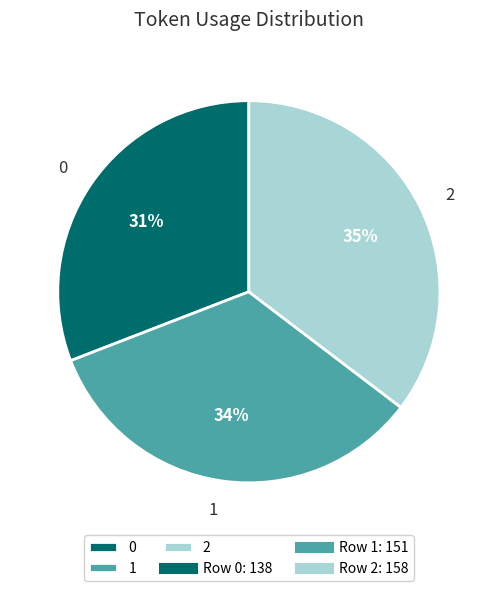

The 2 slice represents 35% of the pie. True or false?

True